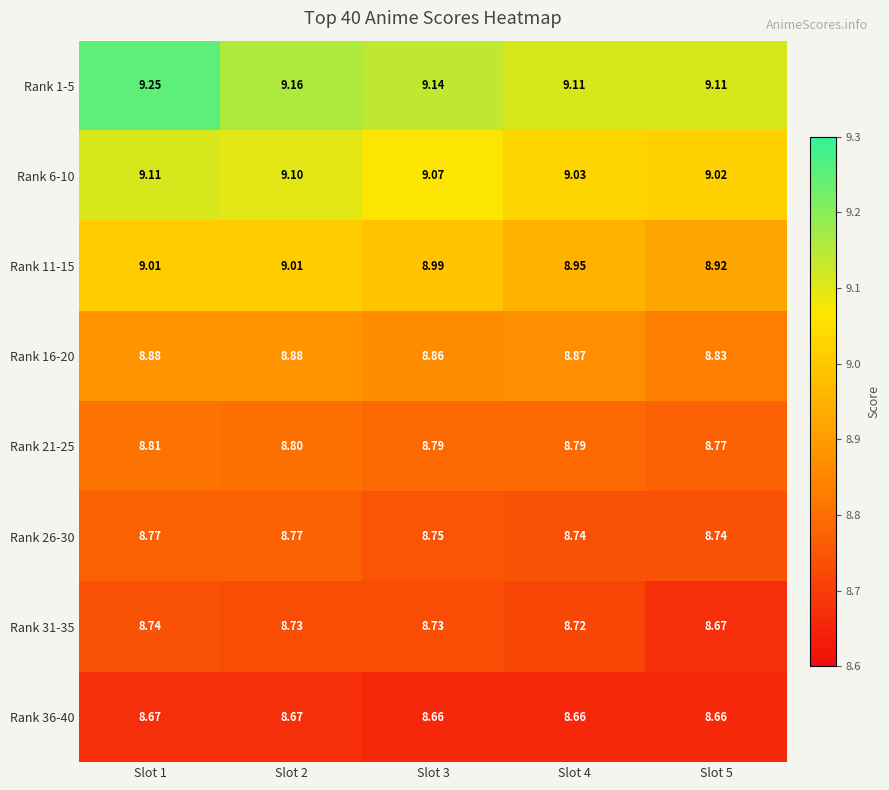

Is the value of Rank 1-5 at Slot 1 greater than the value of Rank 36-40 at Slot 3?

Yes